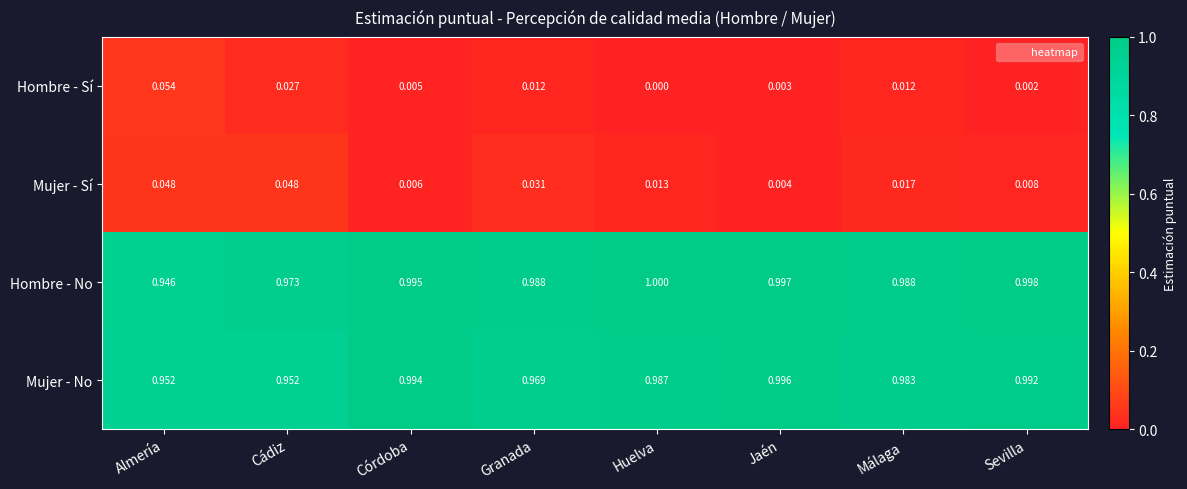

Rank the series by their maximum value, from lowest to highest.

Mujer - Sí, Hombre - Sí, Mujer - No, Hombre - No